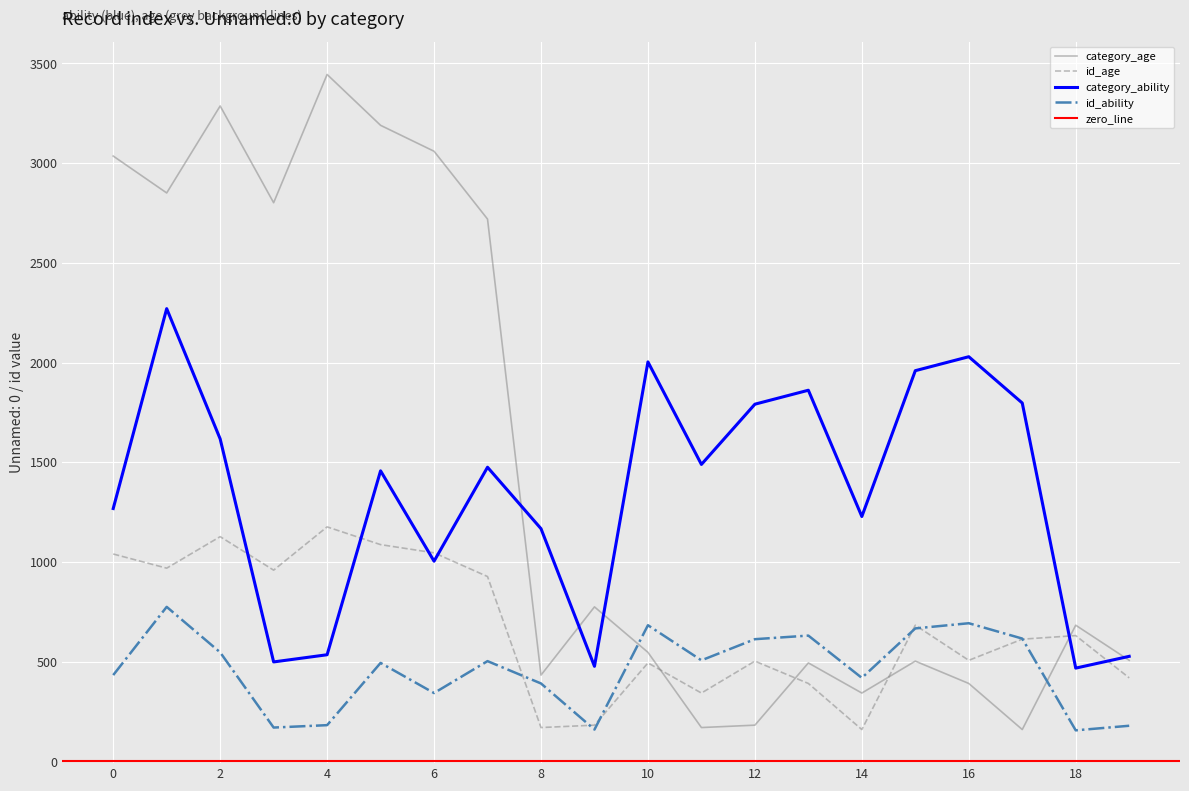

What is the value of the id_ability point at the 16th from the left?

667